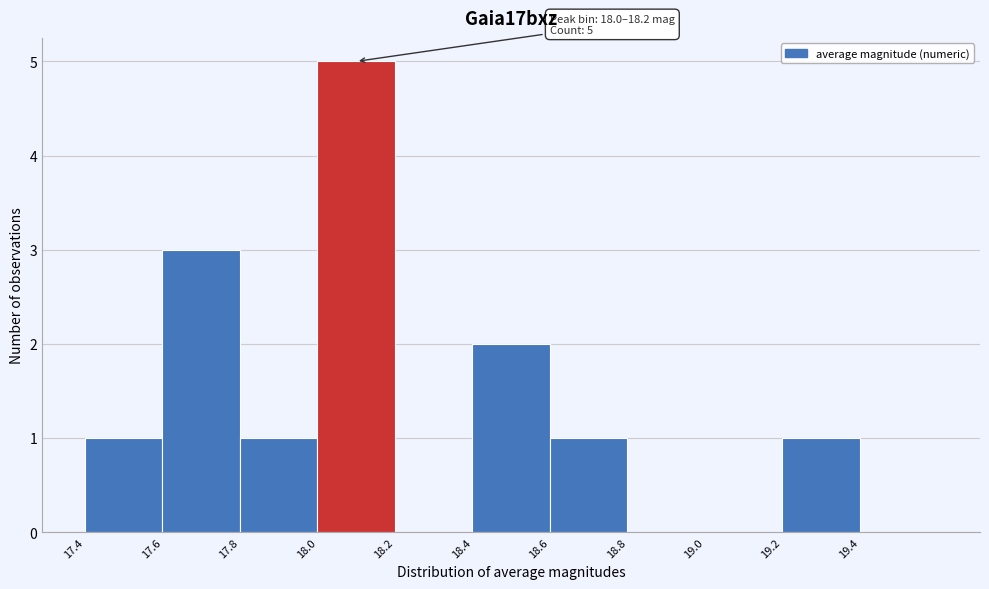

Which range on the x-axis has the tallest bar?

18.0 to 18.2